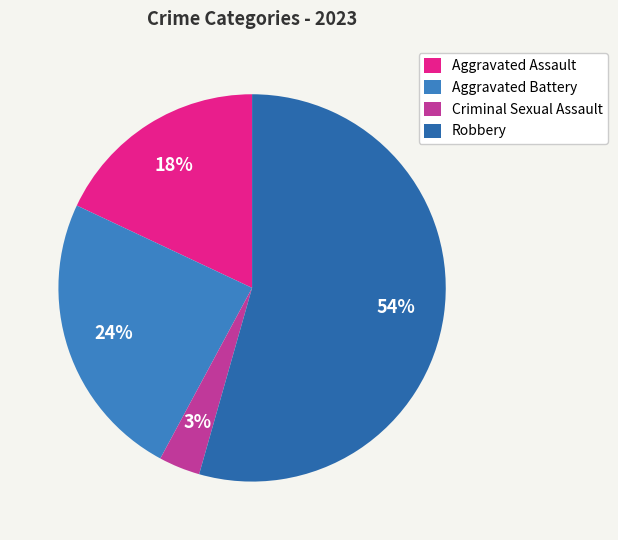

How many segments does this pie chart have?

4